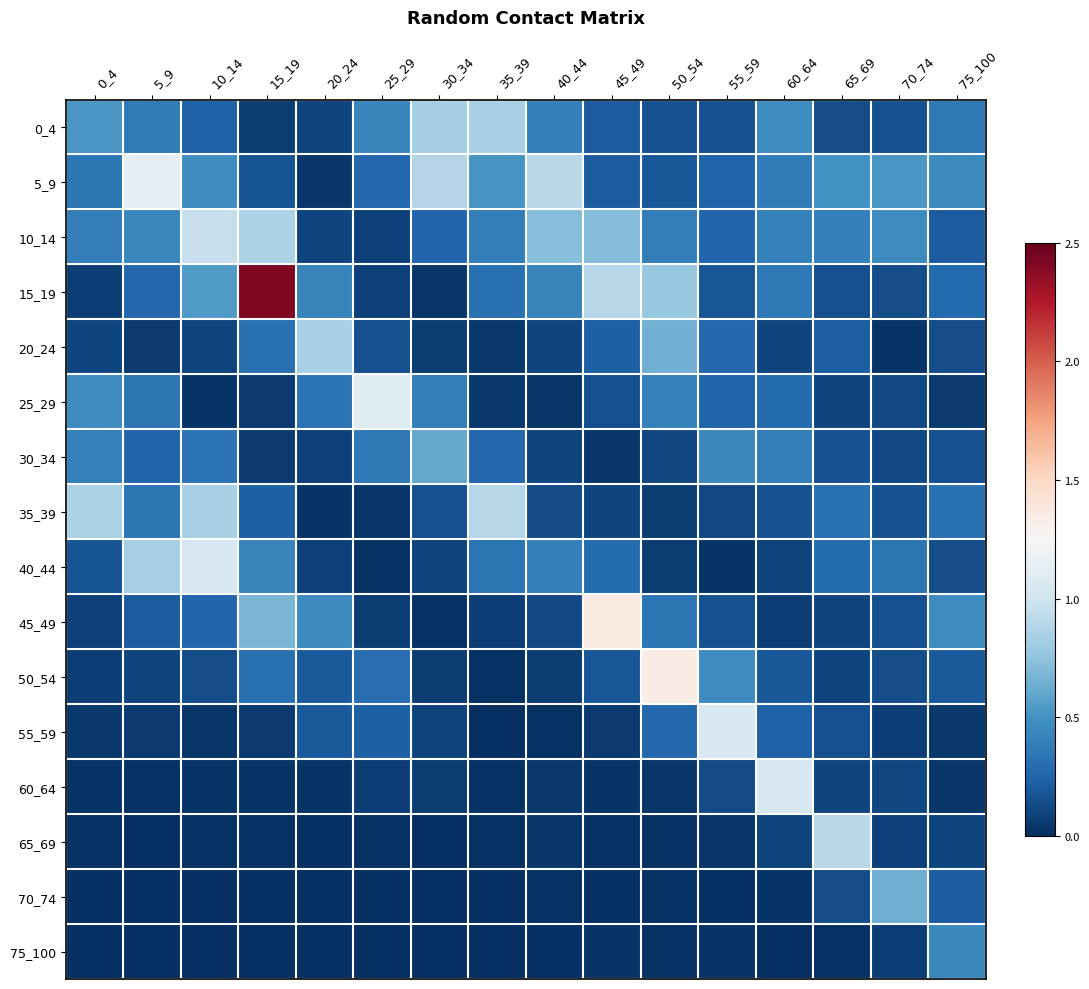

What is the difference between the highest and lowest values at 75_100?

0.4